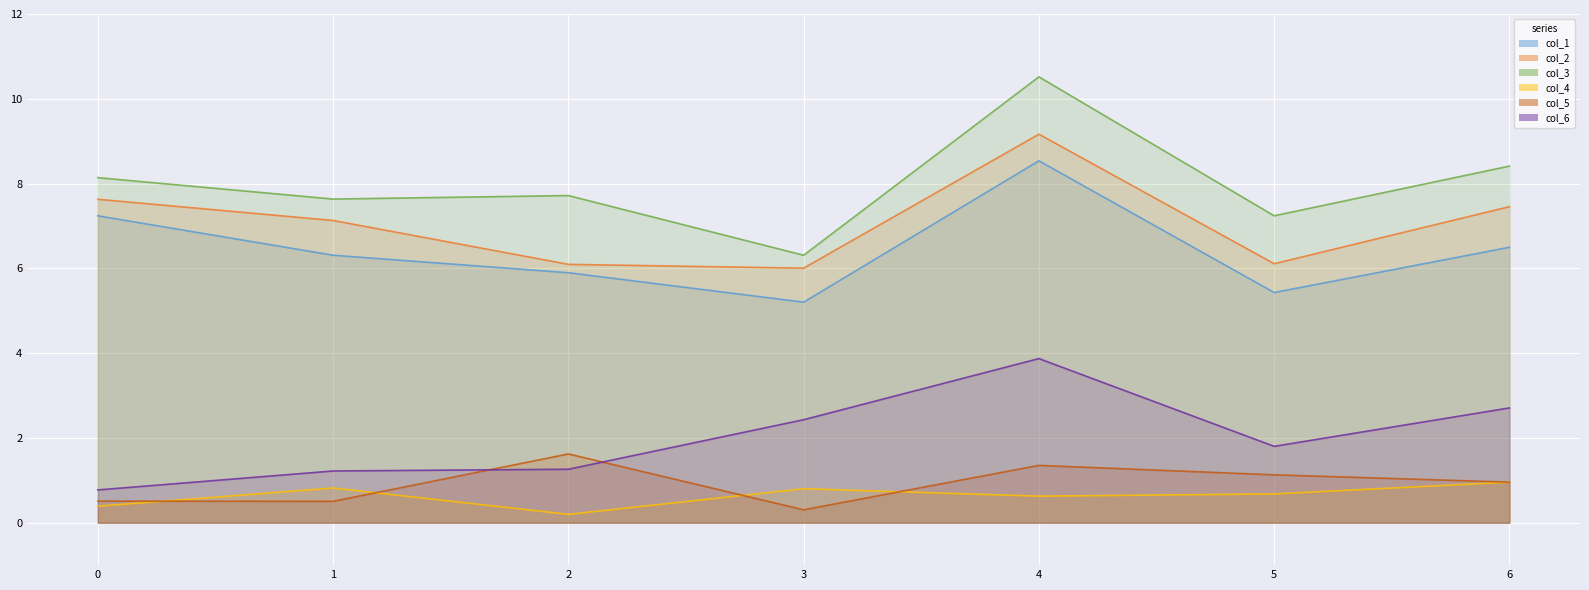

What is the lowest value of the col_4 series?

0.2